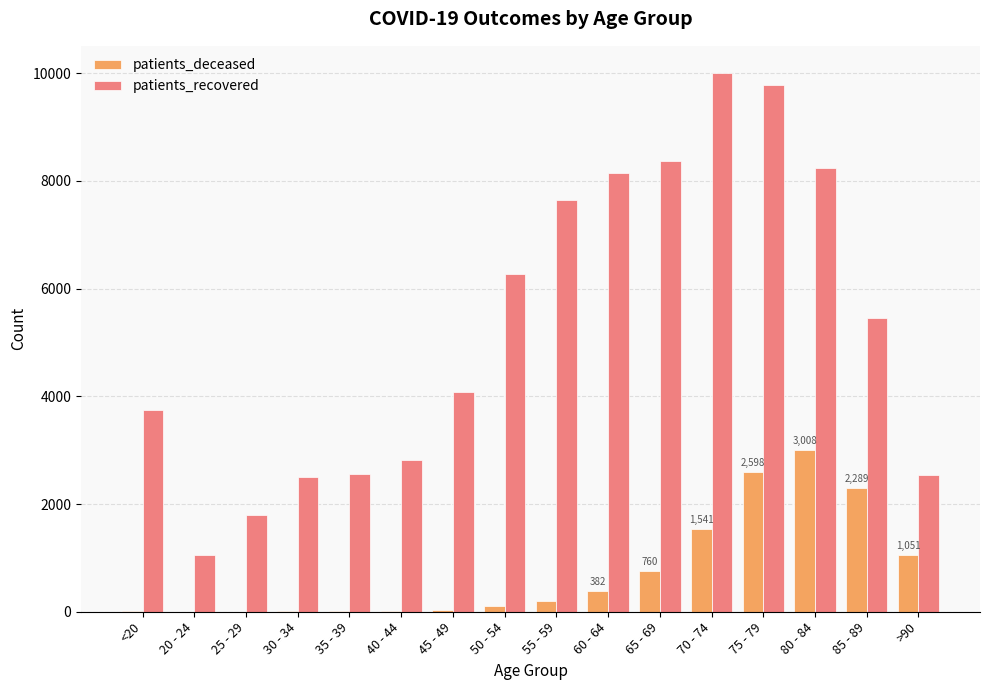

The value of patients_recovered at 80 - 84 is 2540. True or false?

False